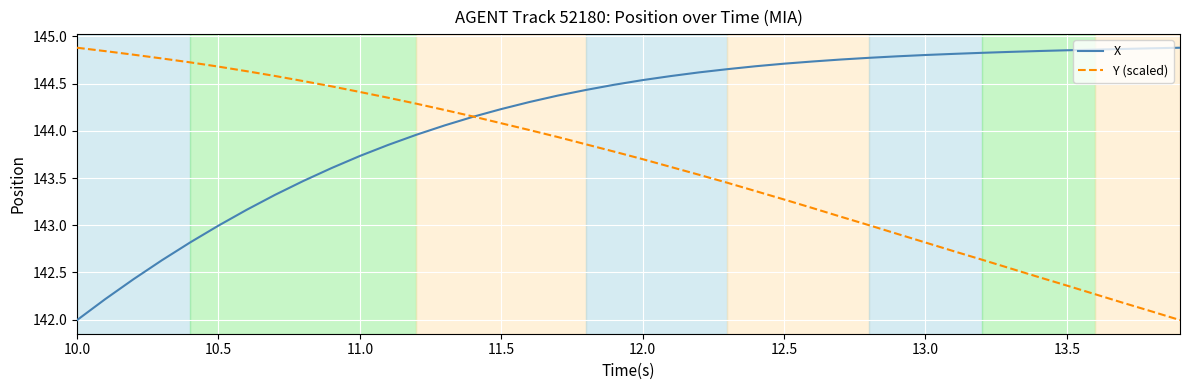

List the series in order of their overall mean, lowest first.

Y (scaled), X